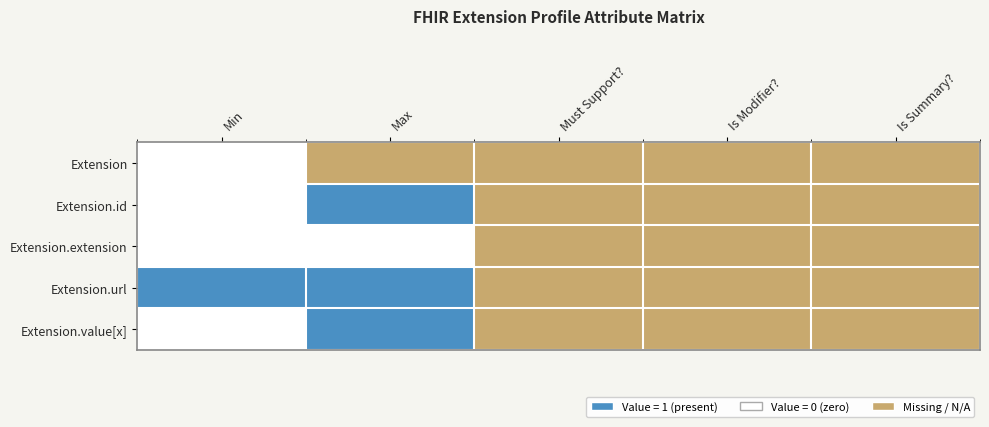

Reading left to right, what are all the values shown in this chart?

Extension: Min=0	Max=-1	Must Support?=-1	Is Modifier?=-1	Is Summary?=-1
Extension.id: Min=0	Max=1	Must Support?=-1	Is Modifier?=-1	Is Summary?=-1
Extension.extension: Min=0	Max=0	Must Support?=-1	Is Modifier?=-1	Is Summary?=-1
Extension.url: Min=1	Max=1	Must Support?=-1	Is Modifier?=-1	Is Summary?=-1
Extension.value[x]: Min=0	Max=1	Must Support?=-1	Is Modifier?=-1	Is Summary?=-1